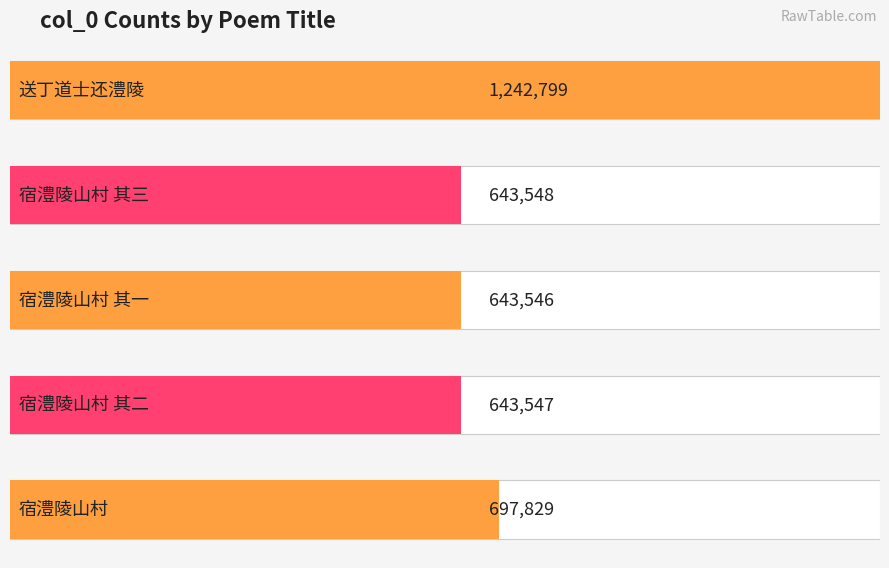

How many bars are there in total?

5